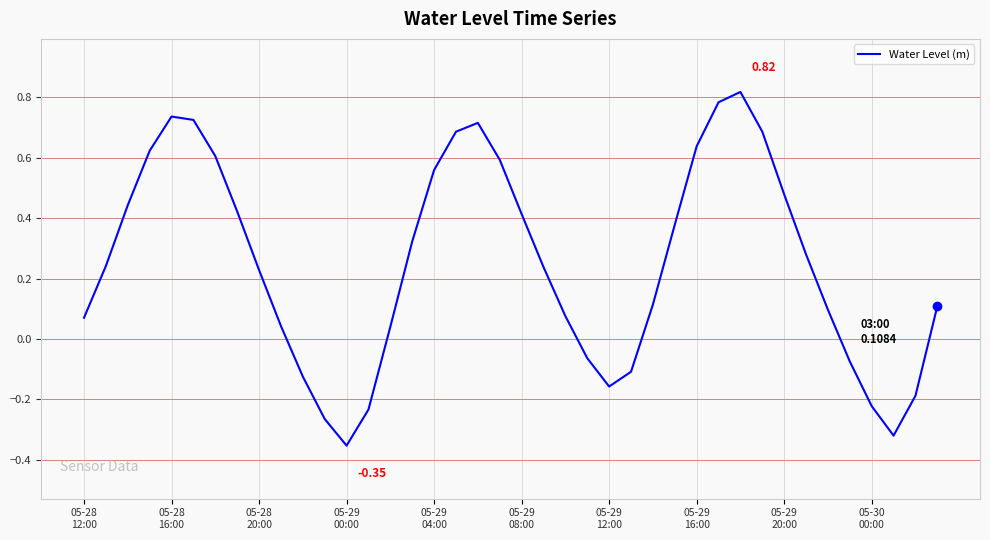

What is the difference between the maximum and minimum values?

1.2